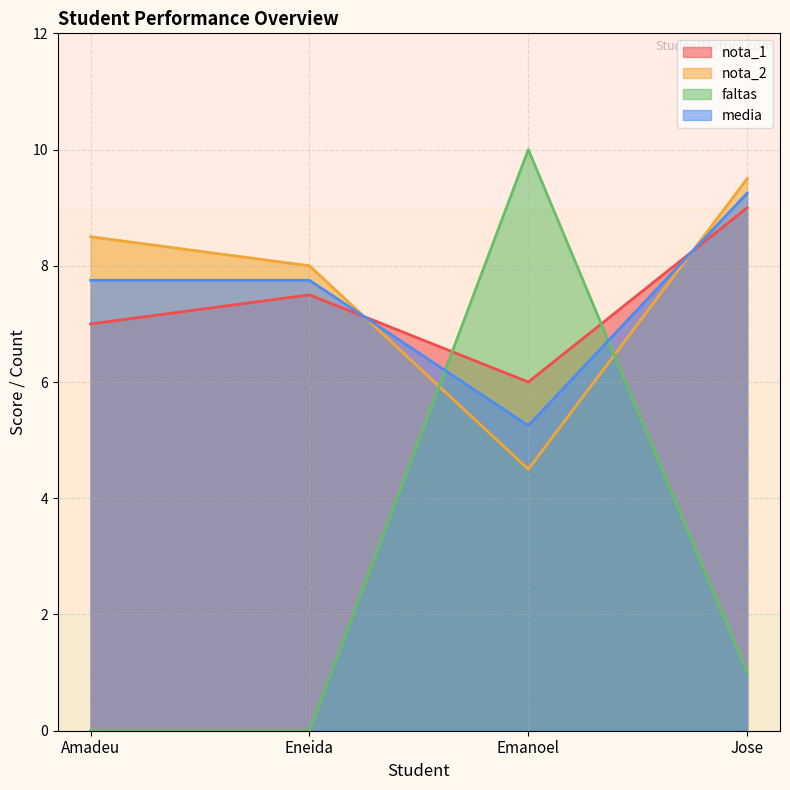

At which label is media closest to 7?

Amadeu